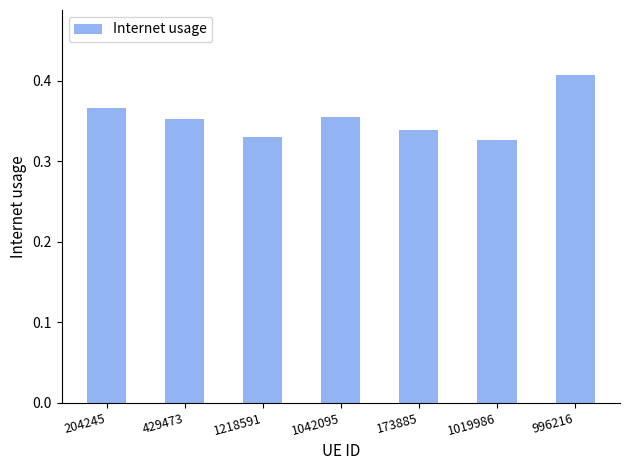

What is the label of the 3rd bar from the right?

173885